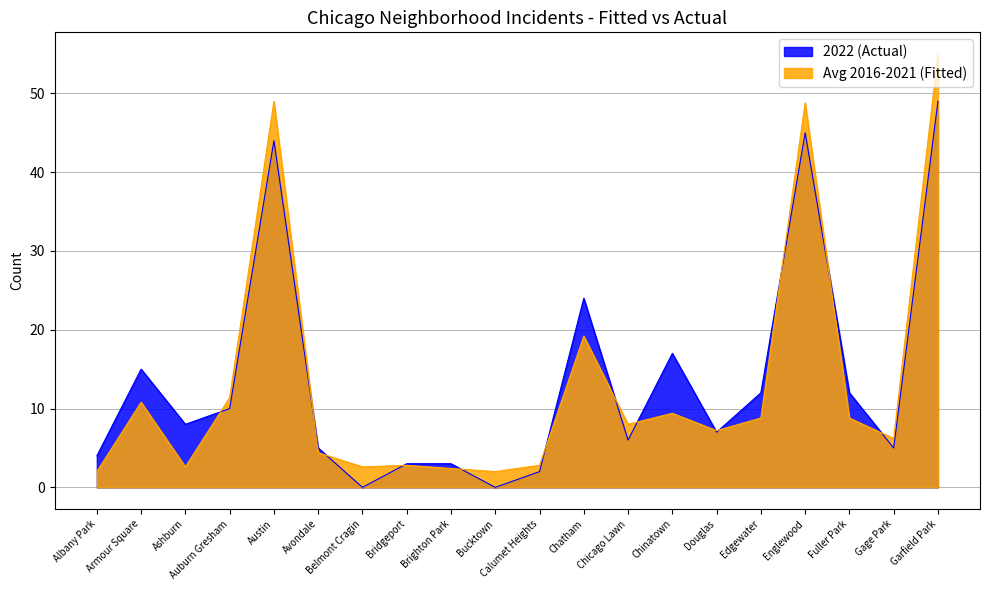

How many intersections are there between 2018 and 2021?

8